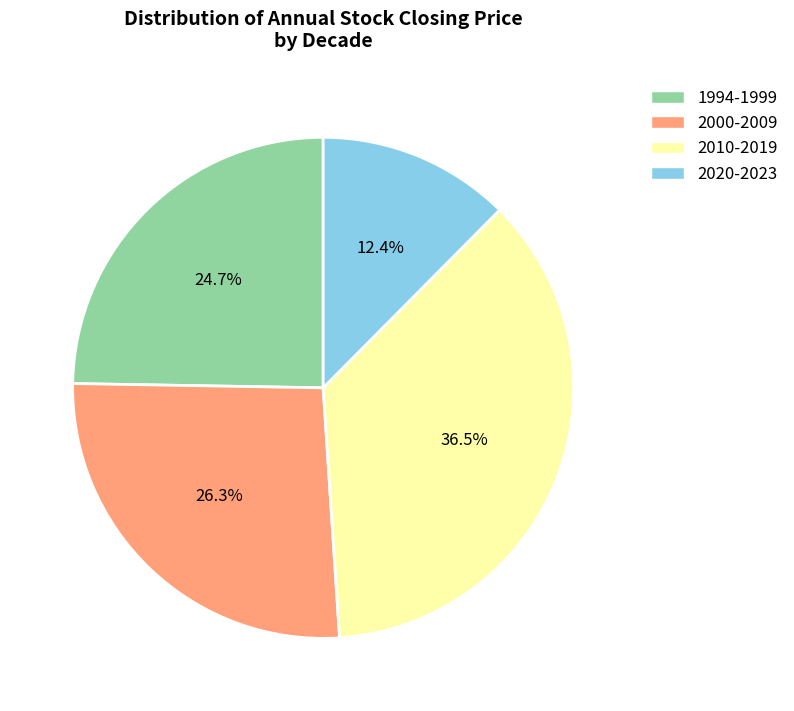

How many slices are in this pie chart?

4